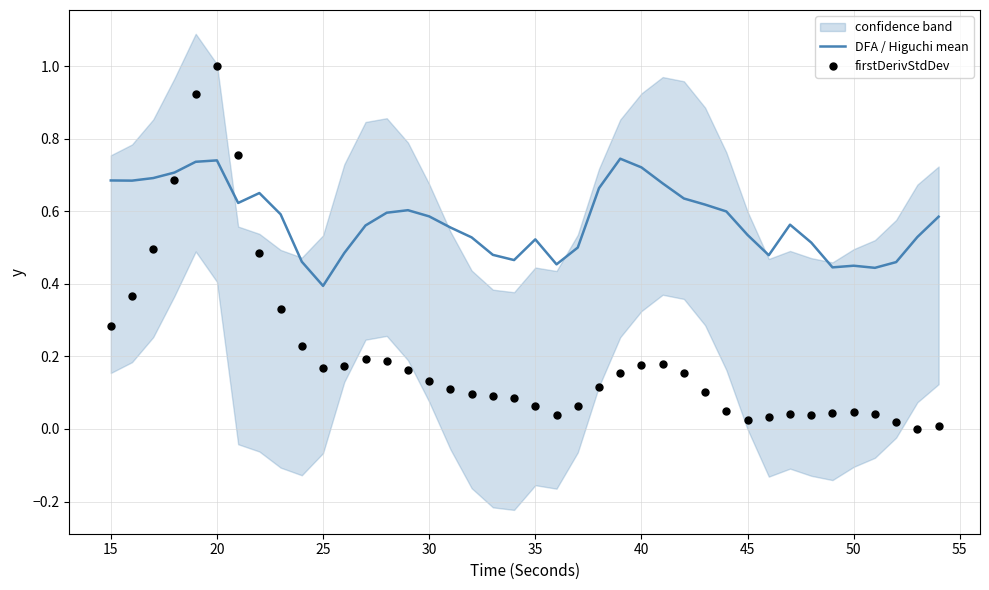

At which label is DFA / Higuchi mean closest to 0?

25